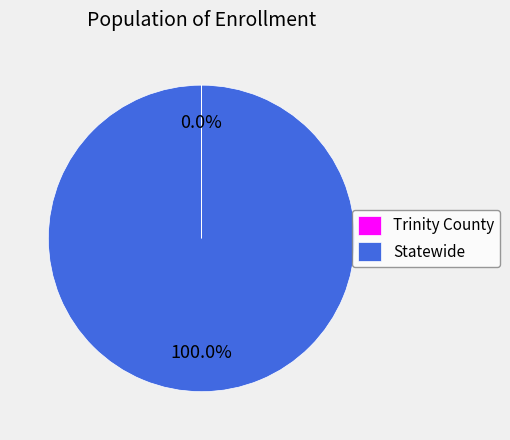

What is the largest slice in the pie chart?

Statewide